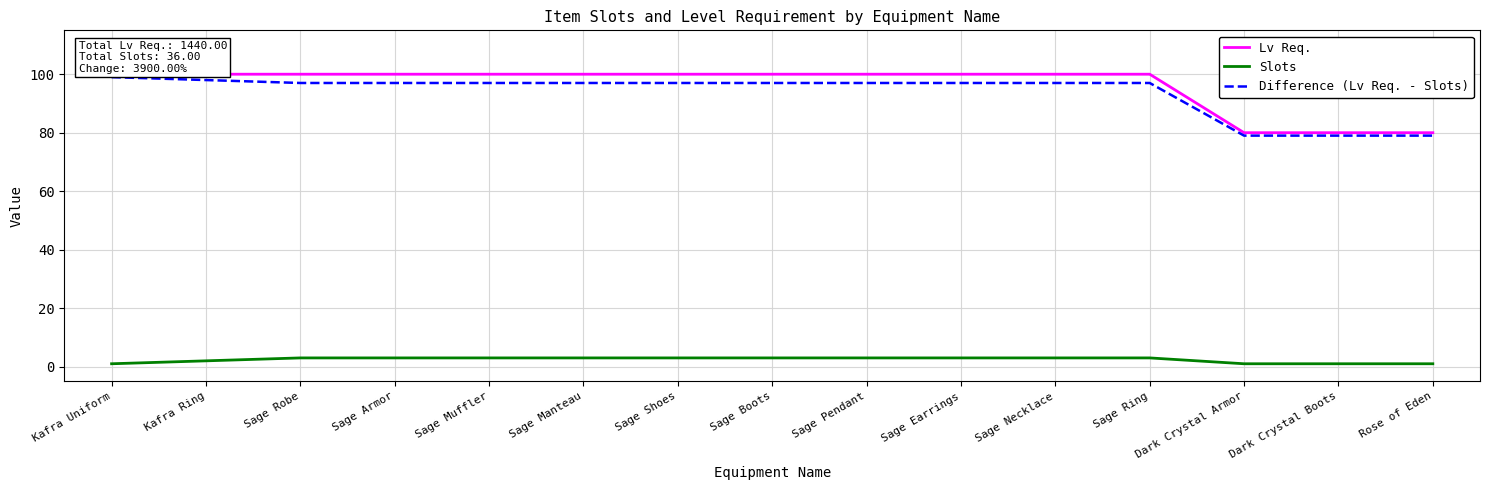

Reading right to left, extract all data points from this chart.

Lv Req.: Rose of Eden=80	Dark Crystal Boots=80	Dark Crystal Armor=80	Sage Ring=100	Sage Necklace=100	Sage Earrings=100	Sage Pendant=100	Sage Boots=100	Sage Shoes=100	Sage Manteau=100	Sage Muffler=100	Sage Armor=100	Sage Robe=100	Kafra Ring=100	Kafra Uniform=100
Slots: Rose of Eden=1	Dark Crystal Boots=1	Dark Crystal Armor=1	Sage Ring=3	Sage Necklace=3	Sage Earrings=3	Sage Pendant=3	Sage Boots=3	Sage Shoes=3	Sage Manteau=3	Sage Muffler=3	Sage Armor=3	Sage Robe=3	Kafra Ring=2	Kafra Uniform=1
Difference (Lv Req. - Slots): Rose of Eden=79	Dark Crystal Boots=79	Dark Crystal Armor=79	Sage Ring=97	Sage Necklace=97	Sage Earrings=97	Sage Pendant=97	Sage Boots=97	Sage Shoes=97	Sage Manteau=97	Sage Muffler=97	Sage Armor=97	Sage Robe=97	Kafra Ring=98	Kafra Uniform=99